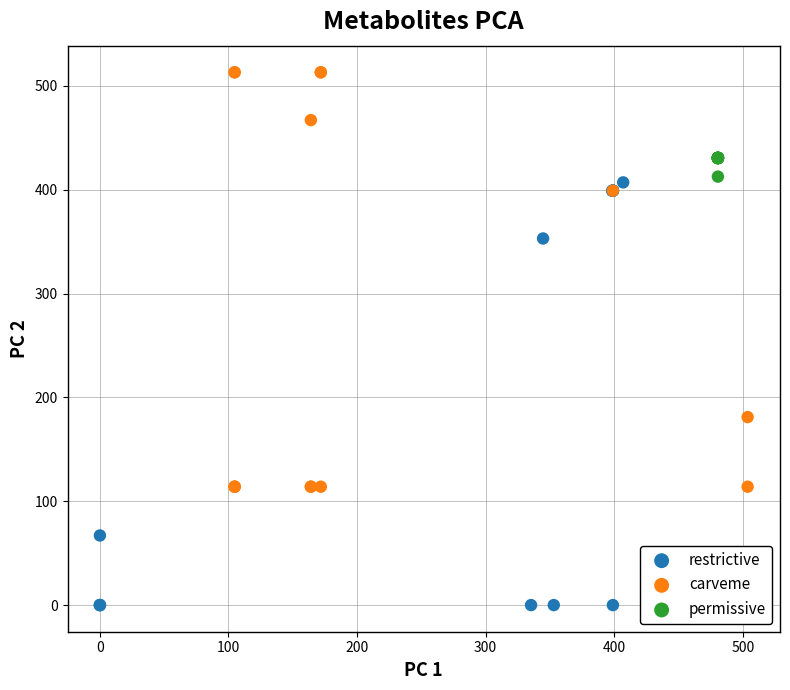

Which series has the widest spread of Y values?

restrictive